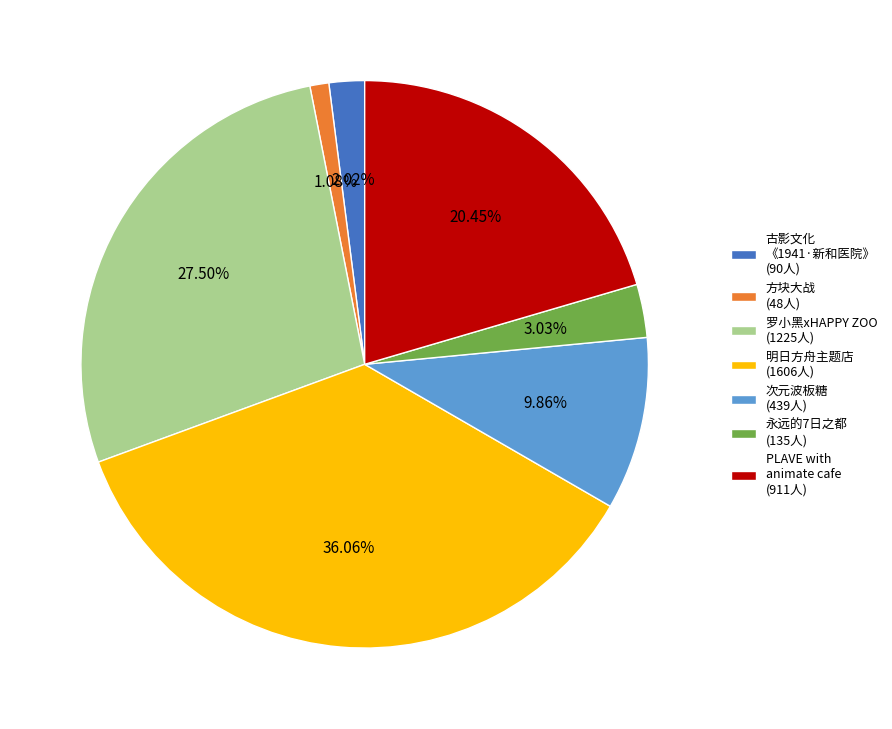

Is there a majority slice in this chart?

No